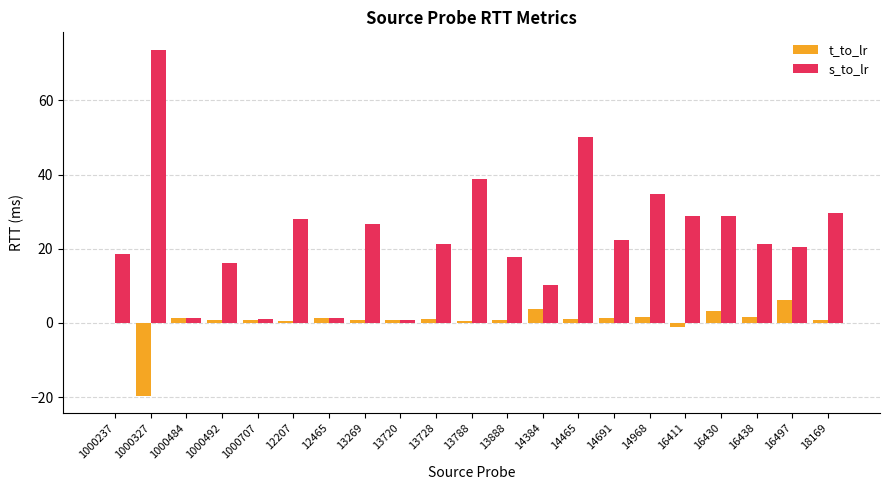

Between 12465 and 16438, which series saw the biggest shift?

s_to_lr